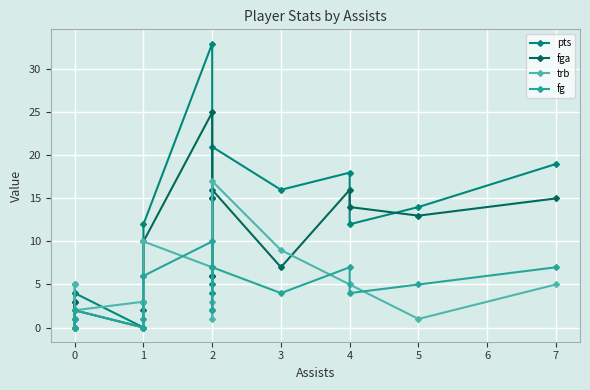

How many data points in trb are above 5?

5